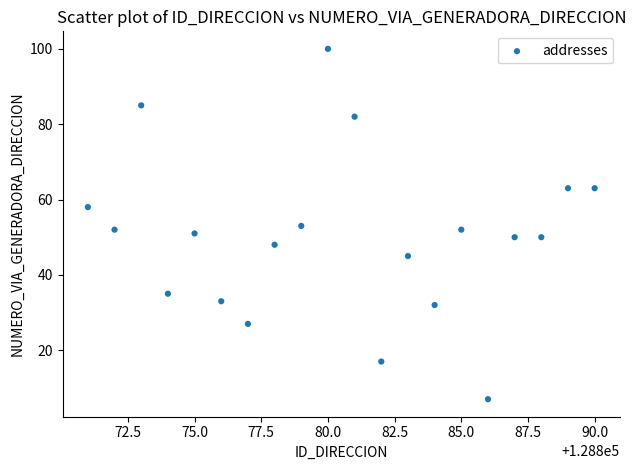

What is the range of Y values (max minus min)?

93